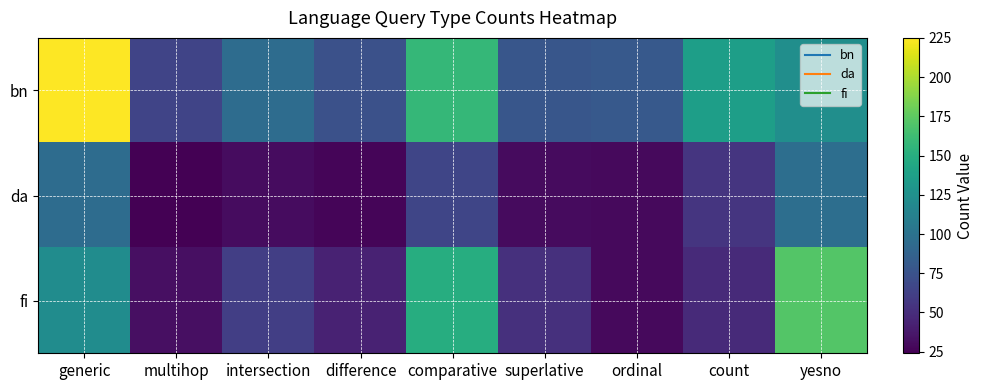

Between superlative and comparative, which is larger?

comparative